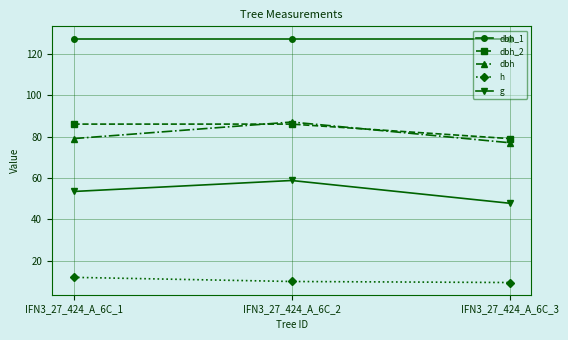

How many lines are shown in the chart?

5